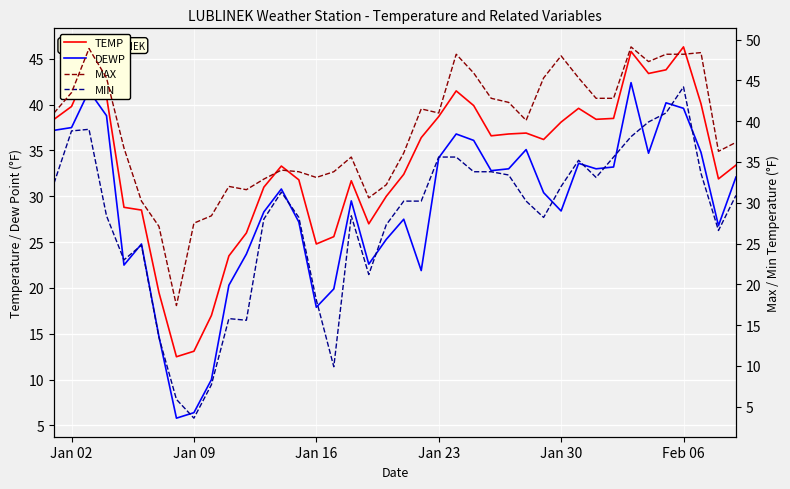

True or false: MIN has more than 1 points higher than both neighbors.

True